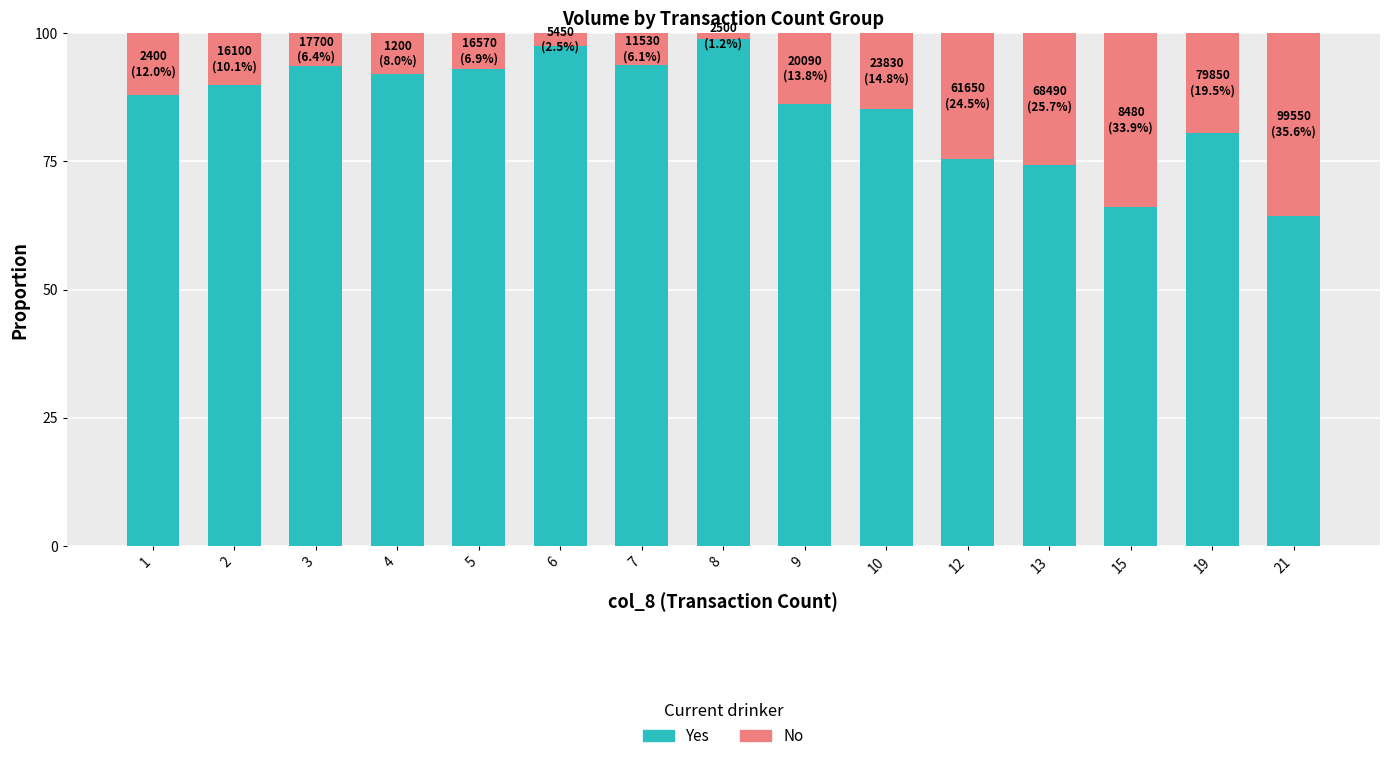

What is the difference between the maximum and minimum values in the Yes series?

34.4